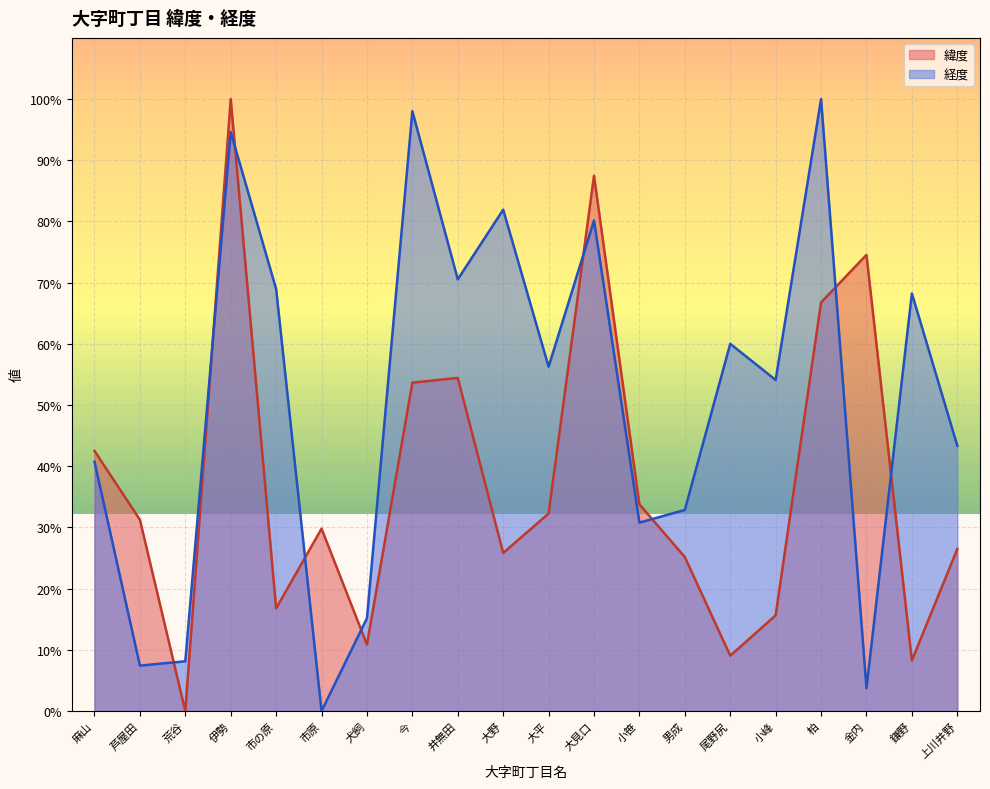

Does the chart display data point markers on the line(s)?

No